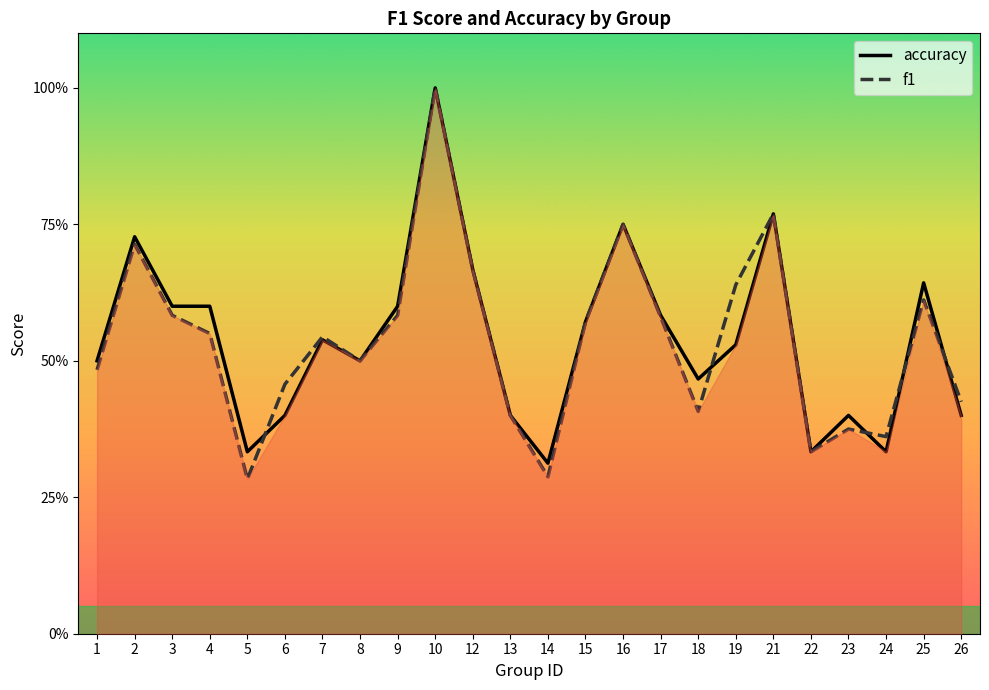

True or false: f1 and accuracy cross at least once.

True